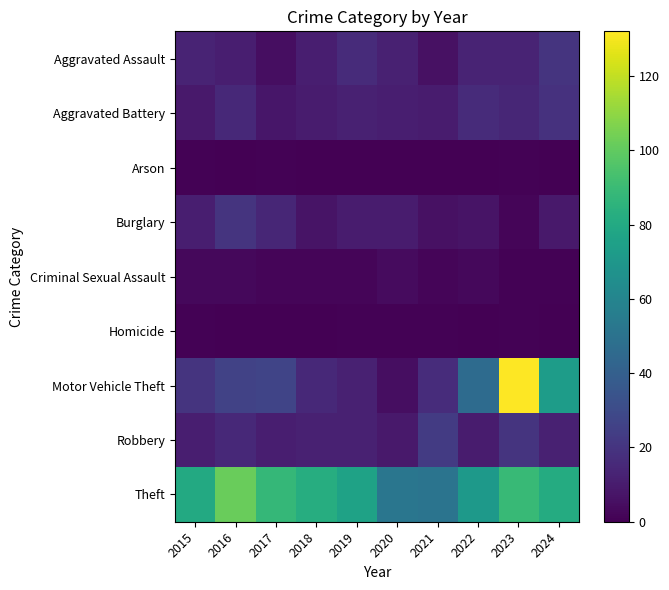

At which label does Aggravated Battery first exceed 12?

2016